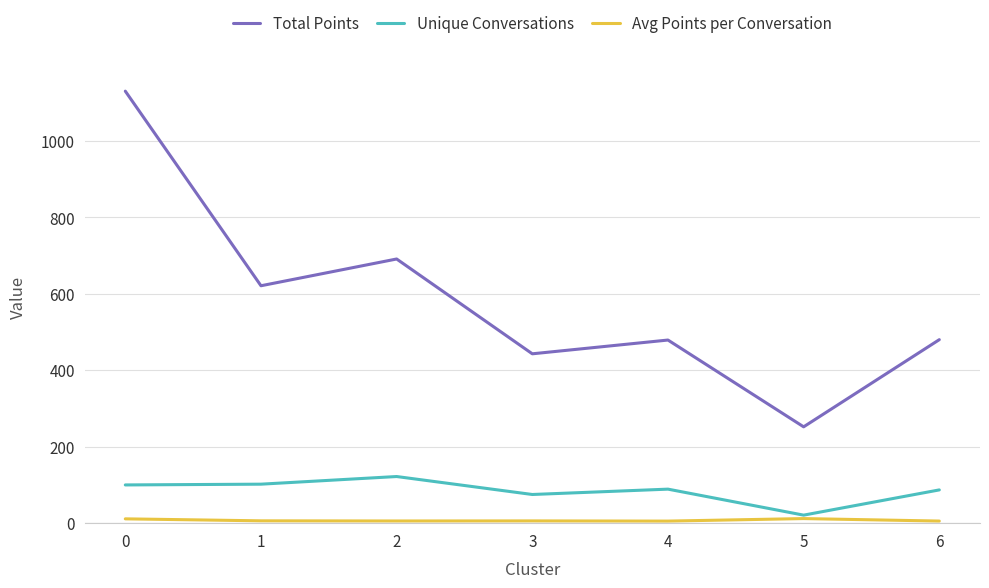

True or false: Total Points has a value of 1130.0 at 0.

True